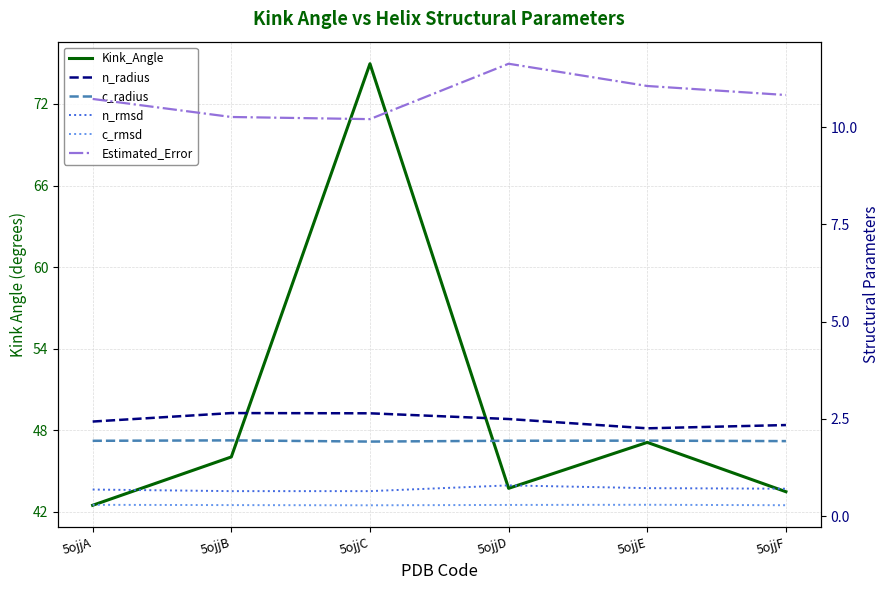

The Estimated_Error series shows 11.1 at 5ojjE. True or false?

True